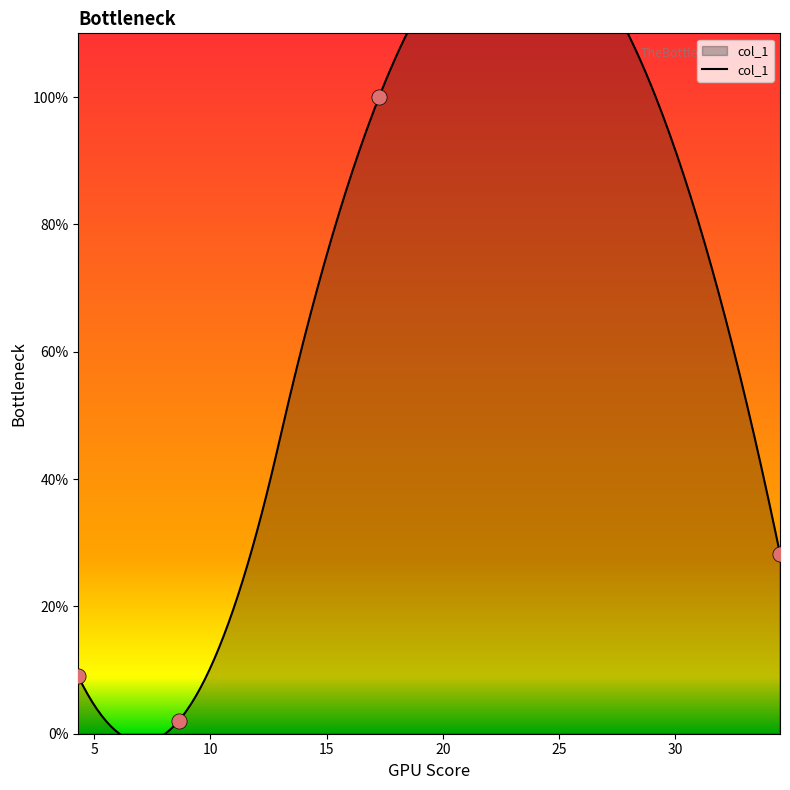

Which has a higher value, 8.629 or 4.314?

4.314